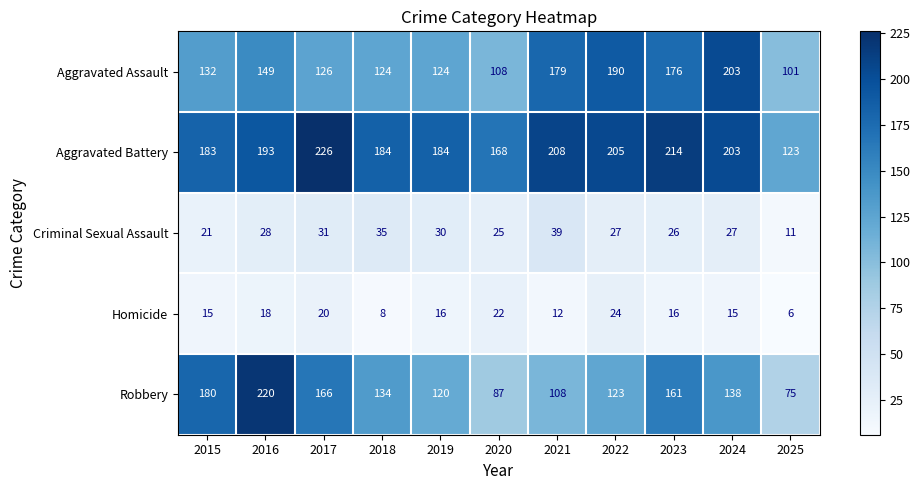

The value of Homicide at 2019 is 16. True or false?

True